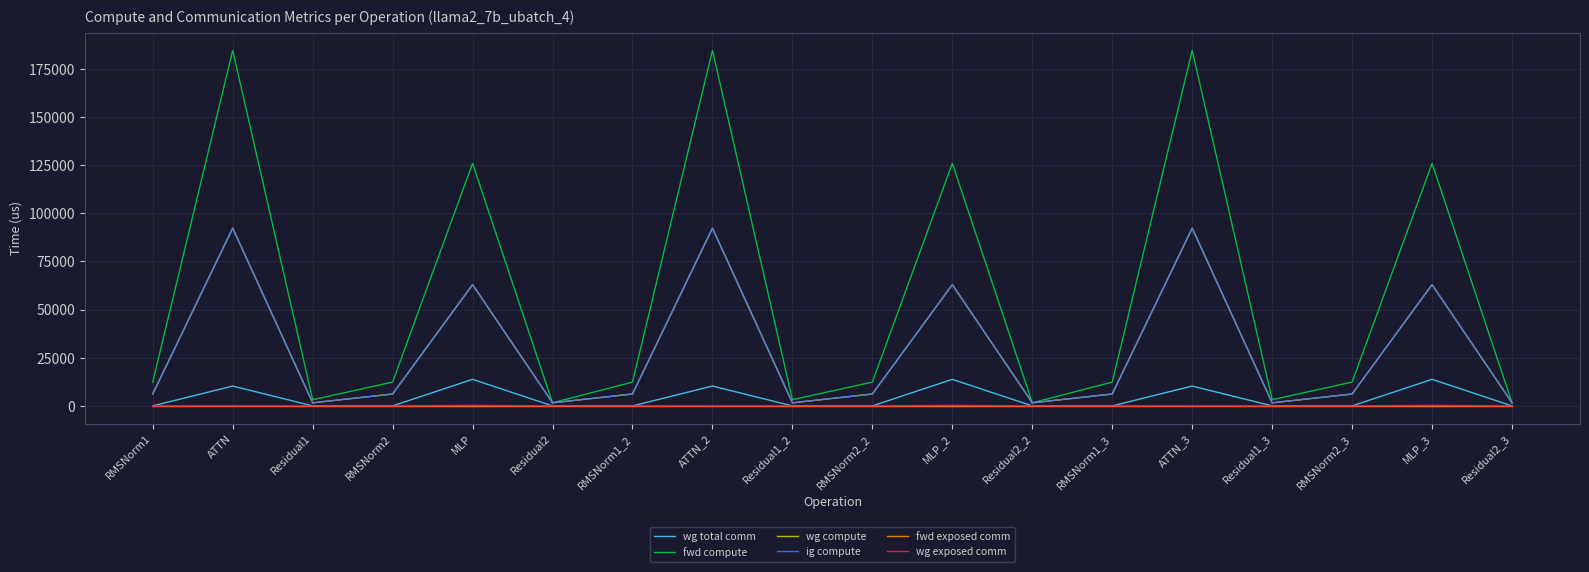

Is this an area chart (filled region under the line)?

No